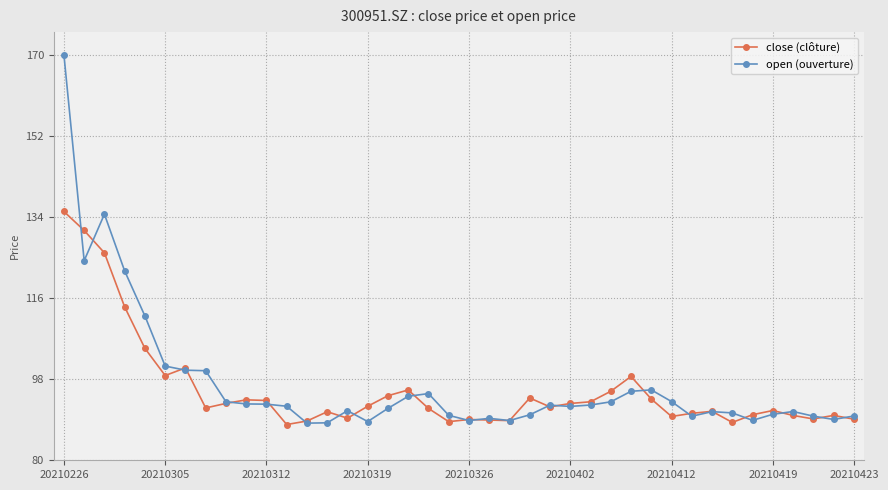

True or false: open (ouverture) has more than 1 points higher than both neighbors.

True